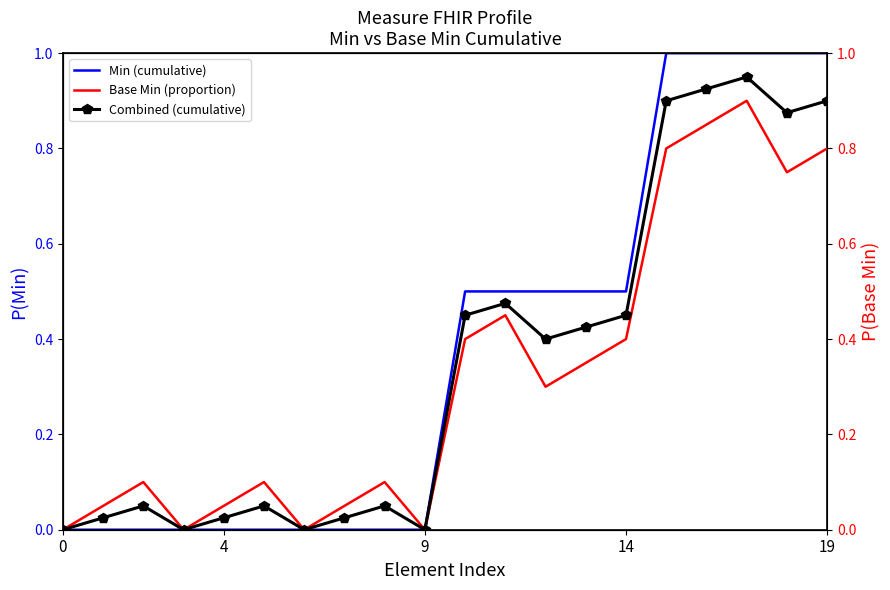

The Combined (cumulative) series shows 0.4 at 13. True or false?

True